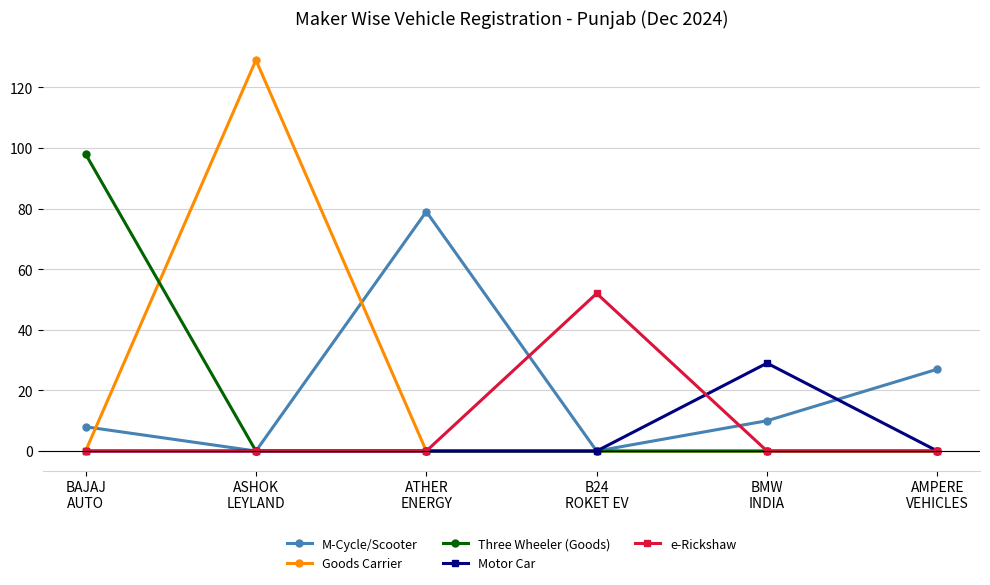

True or false: Three Wheeler (Goods) has more than 2 interior local peaks.

False